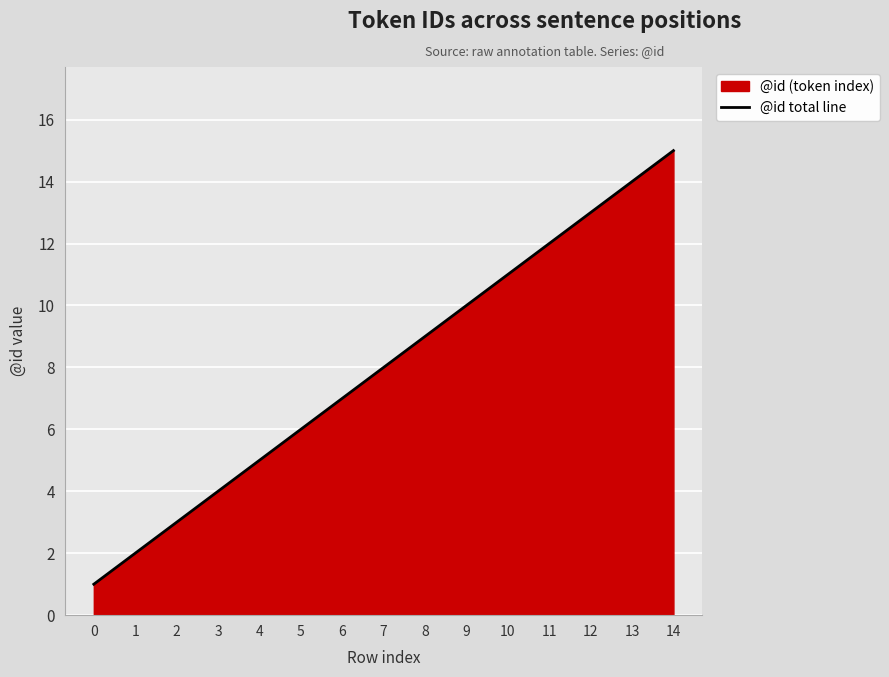

What is the change in value from 1 to 14?

+13